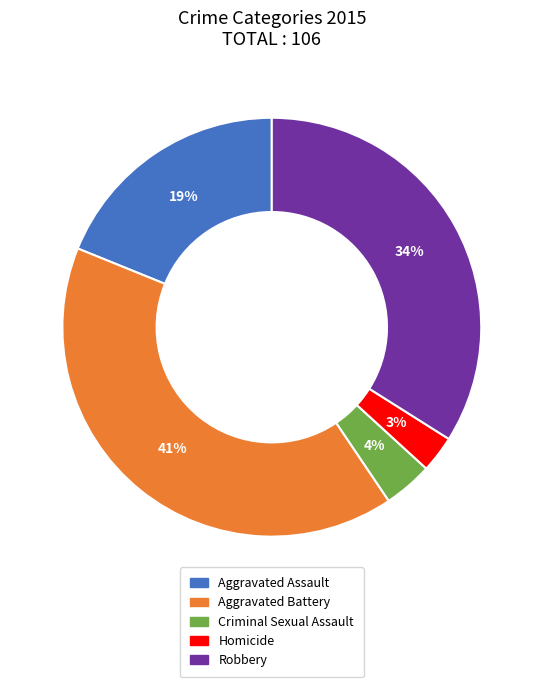

Between Criminal Sexual Assault and Robbery, which is larger?

Robbery